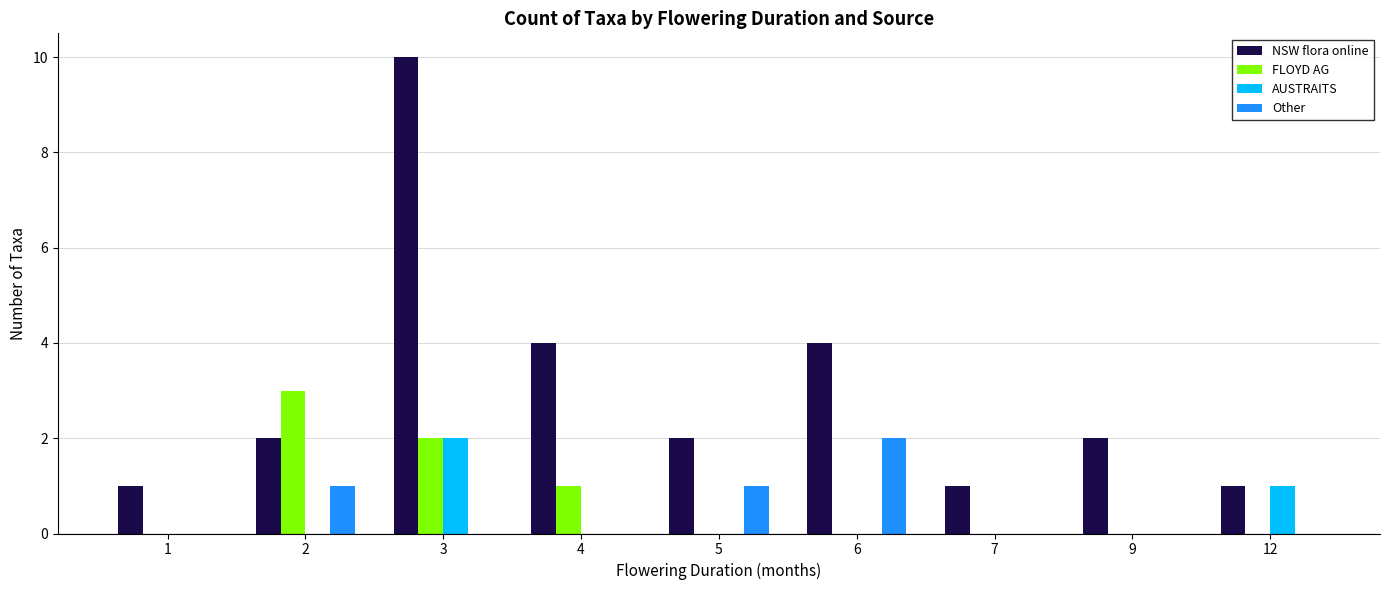

Count the number of data series in this chart.

4